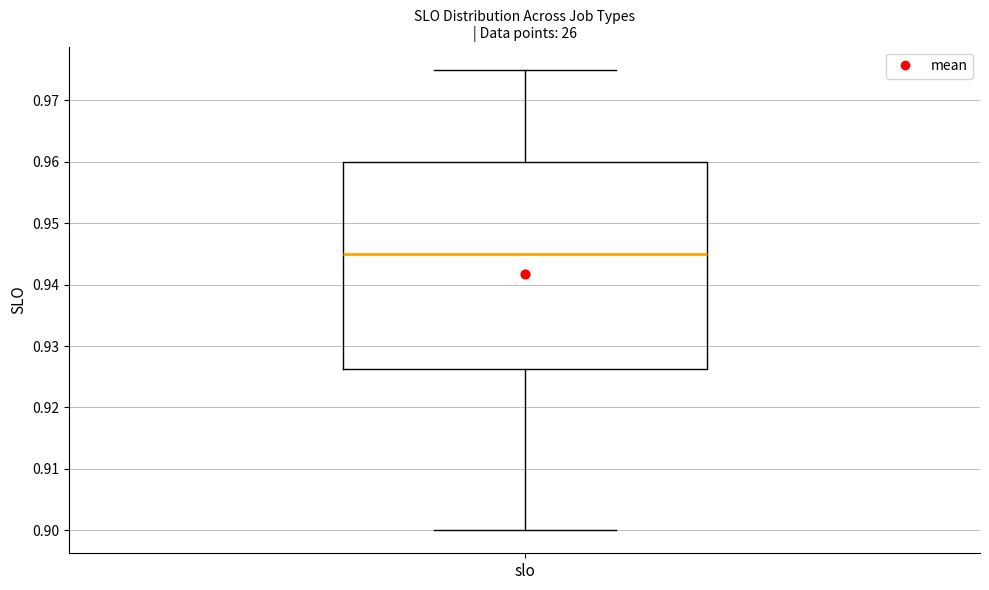

Where is the upper edge of the box for slo on the y-axis? The values are not printed on the chart, so give them approximately, as read against the axis.

0.960